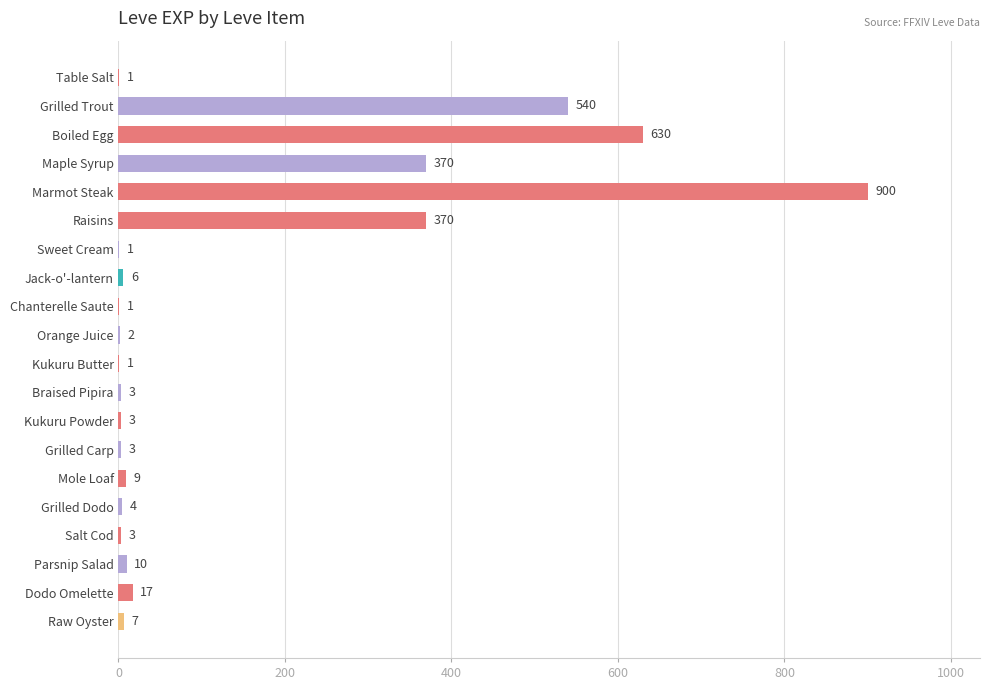

At which category does the chart reach its peak across all series?

Marmot Steak